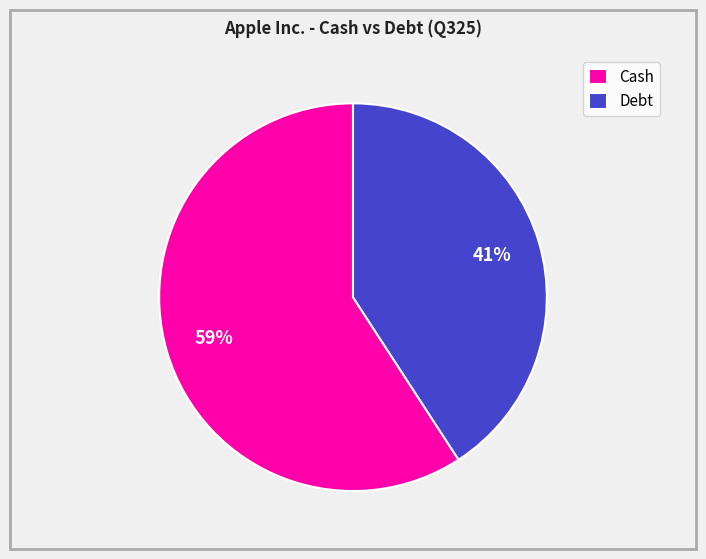

Combined, do Debt and Cash account for over 50%?

Yes